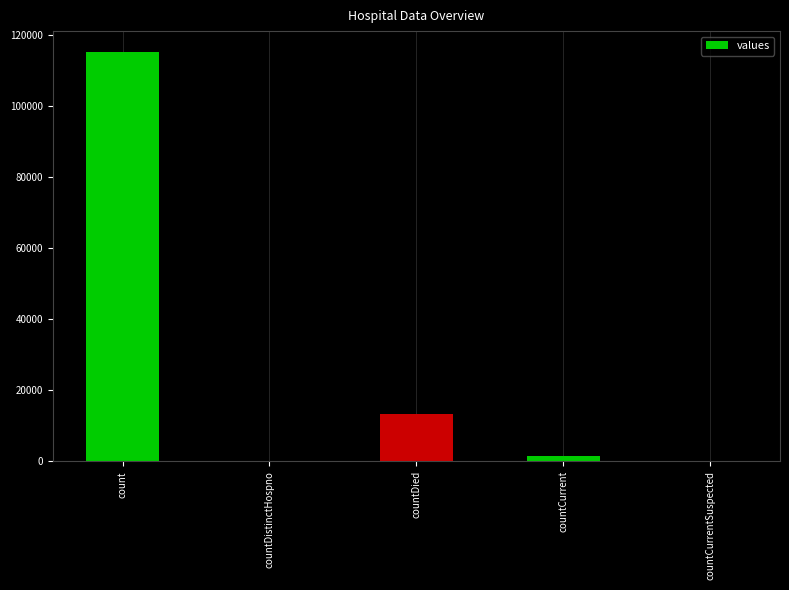

What is the sum of the values at count and countDied?

128722